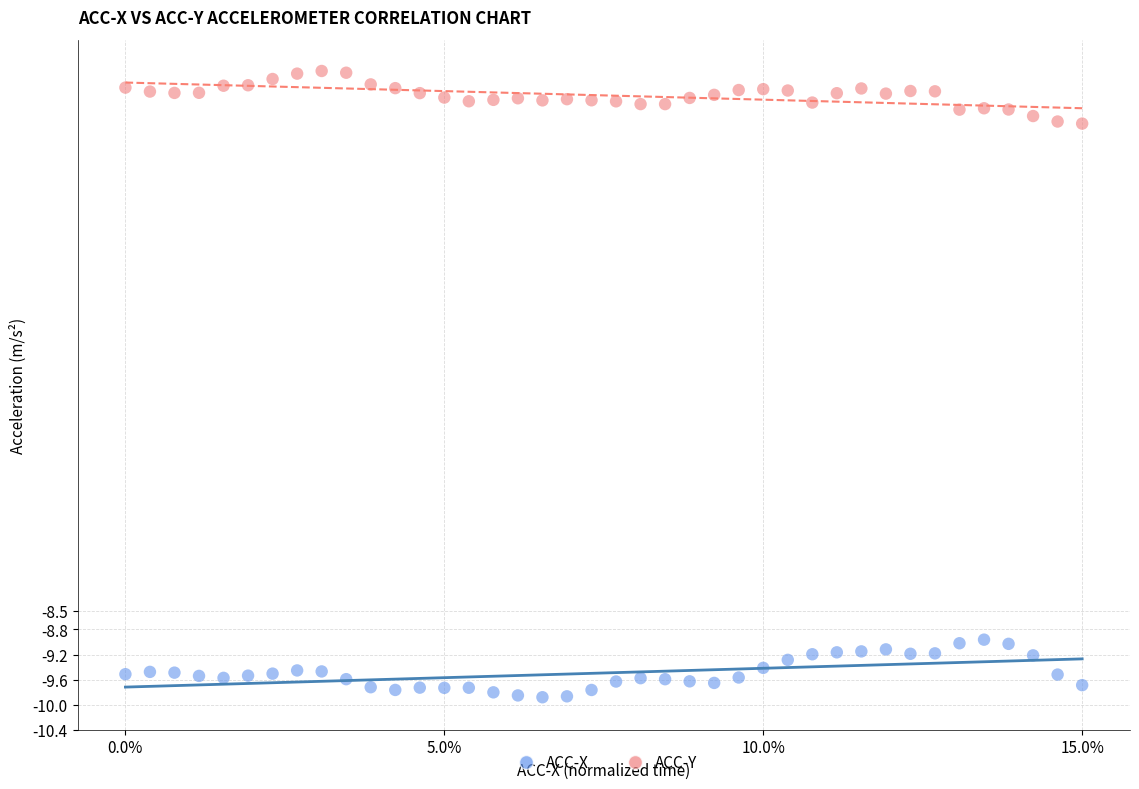

What are all the series names shown in the legend?

ACC-X, ACC-Y